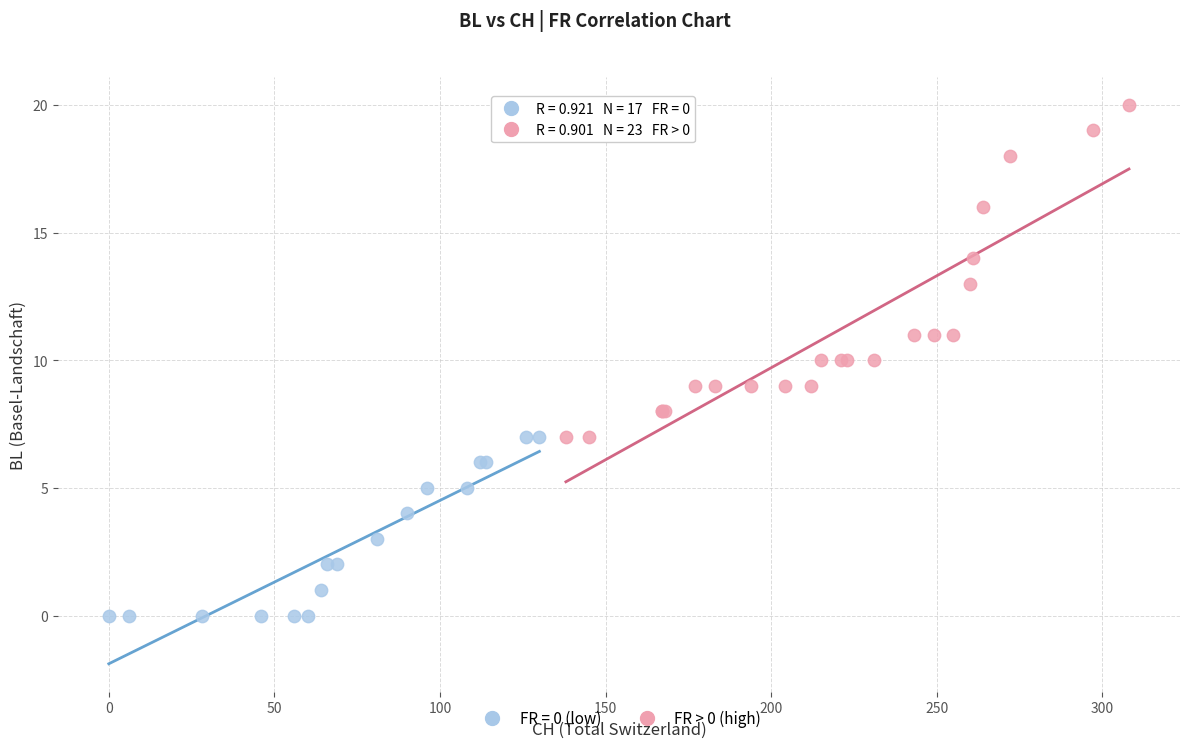

Which series contains the highest Y value?

FR > 0 (high)